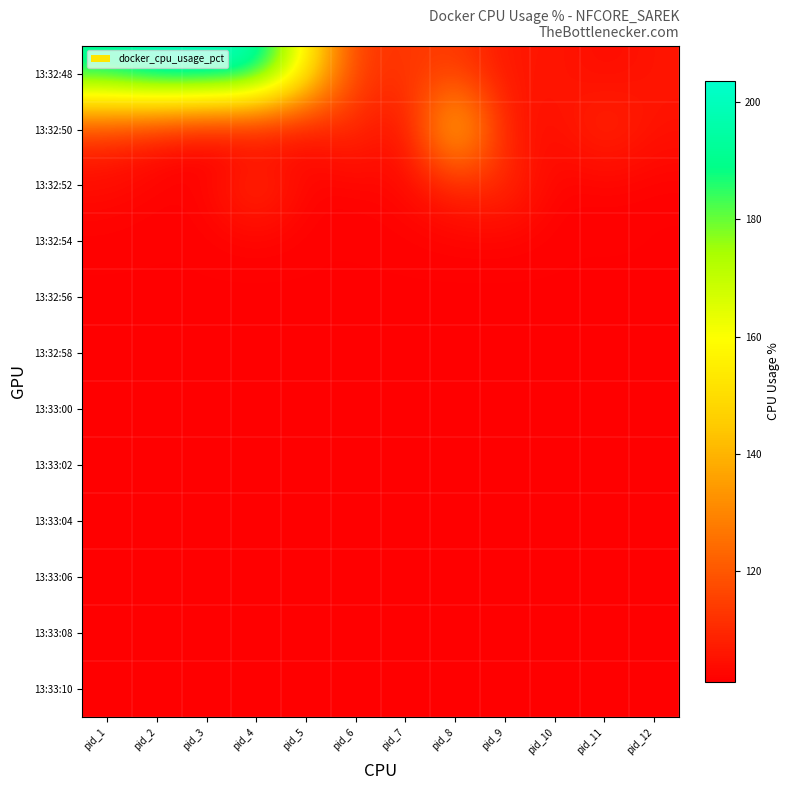

Between pid_3 and pid_12, which series saw the biggest shift?

13:32:48